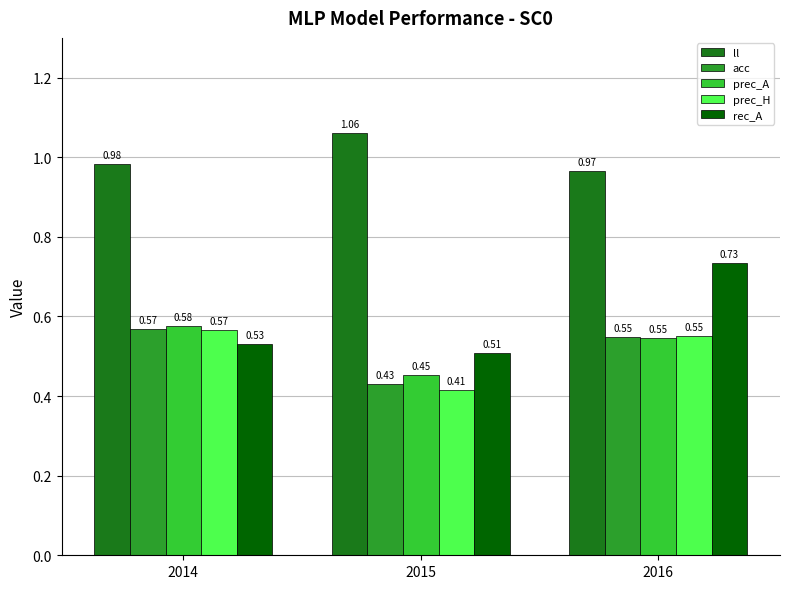

At which category does the chart reach its peak across all series?

2015